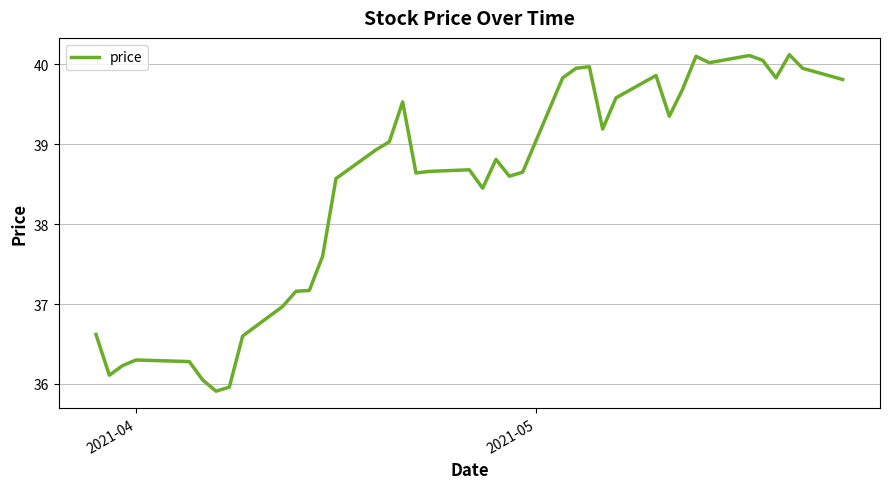

What is the difference between the maximum and minimum values?

4.2